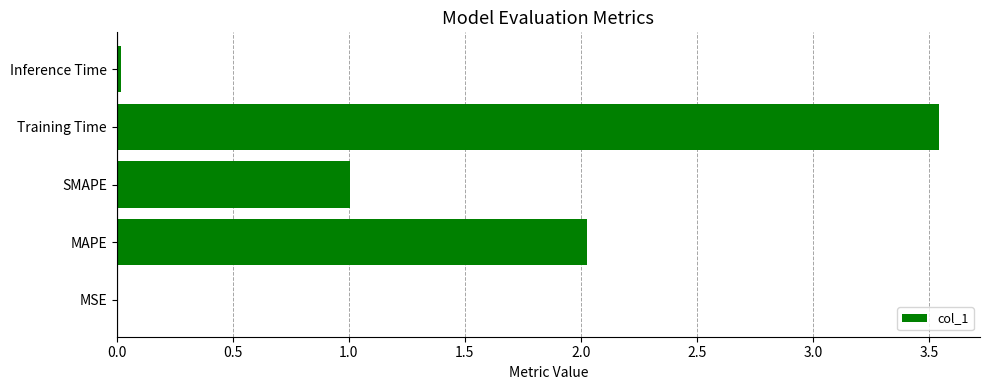

Does the chart contain stacked bars?

No